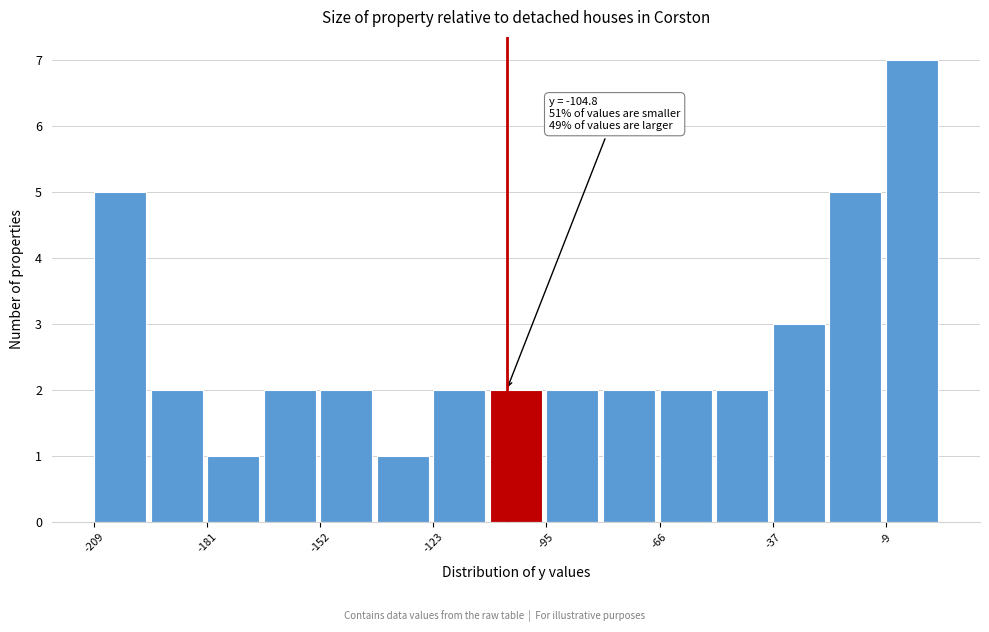

Around what value on the x-axis is the tallest bar? Give the approximate position of its centre, as read against the axis.

0